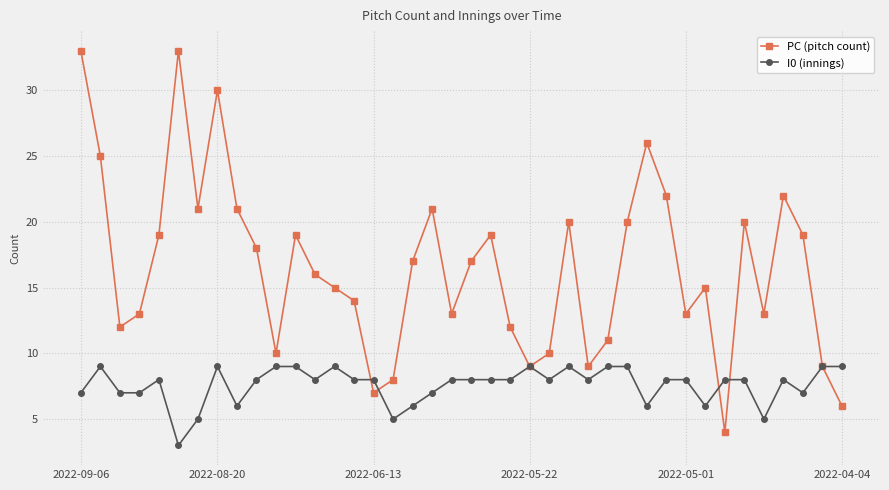

Which series has the widest spread of values?

PC (pitch count)